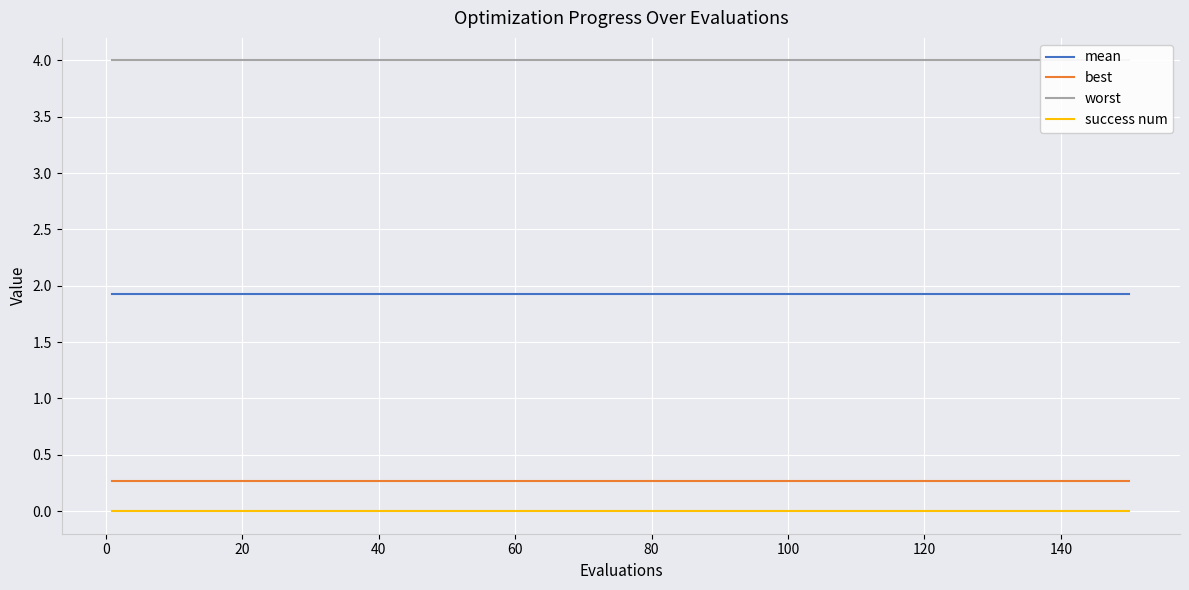

True or false: best and mean intersect in this chart.

False